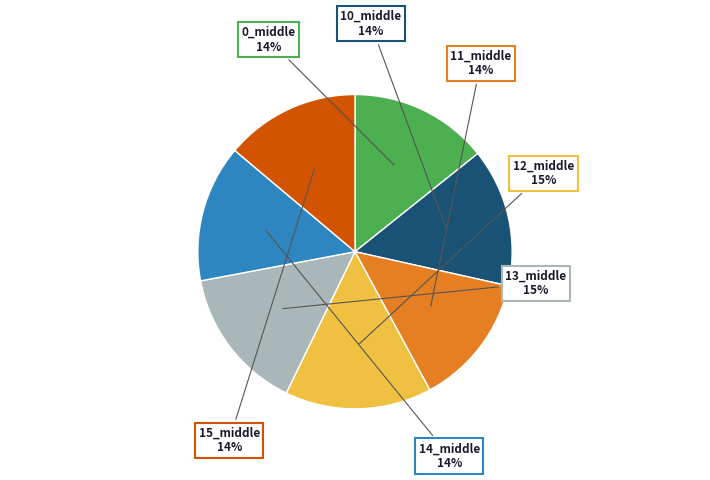

Combined, do 15_middle and 12_middle account for over 50%?

No